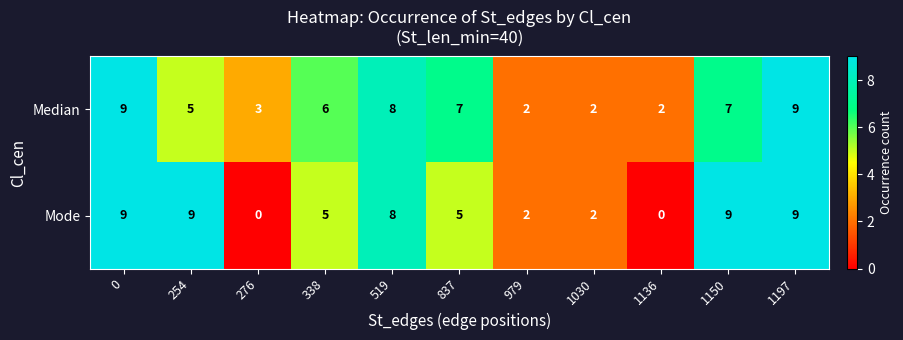

Reading right to left, what are all the values shown in this chart?

Median: 1197=9	1150=7	1136=2	1030=2	979=2	837=7	519=8	338=6	276=3	254=5	0=9
Mode: 1197=9	1150=9	1136=0	1030=2	979=2	837=5	519=8	338=5	276=0	254=9	0=9